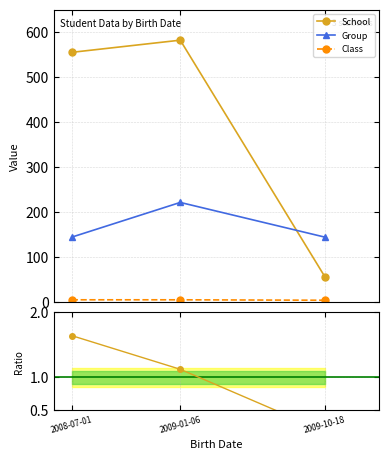

What is the label of the 1st point from the left?

2008-07-01